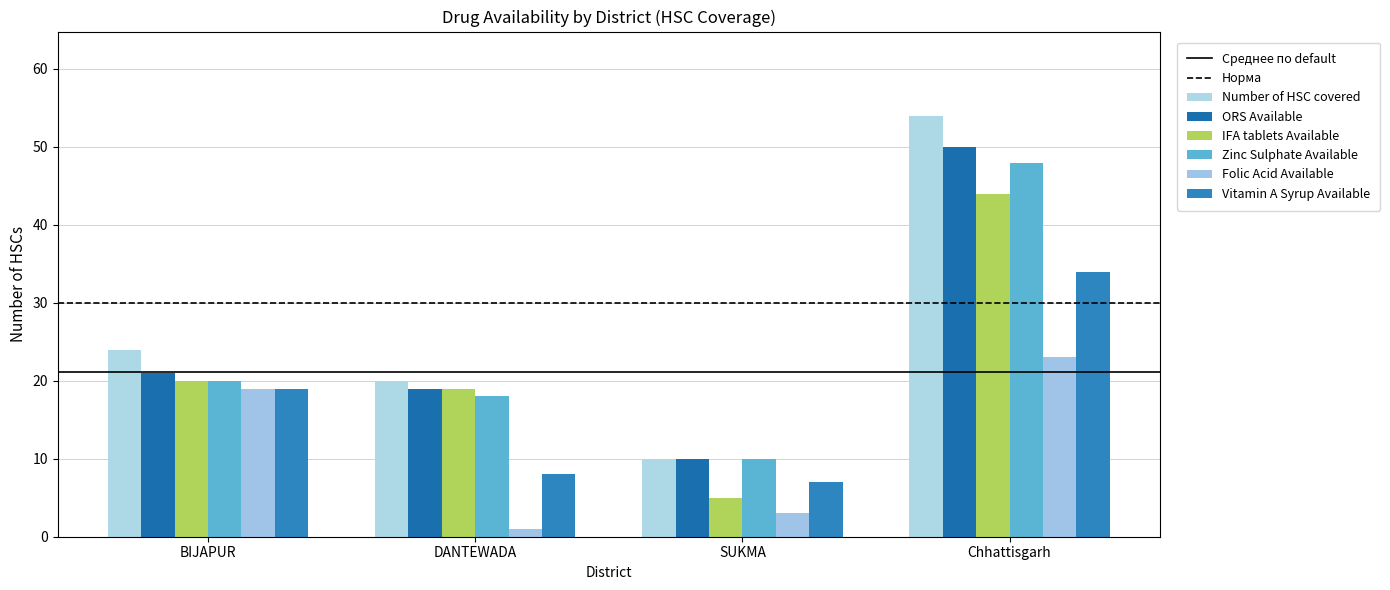

Are the bars grouped side by side (vs. stacked)?

Yes